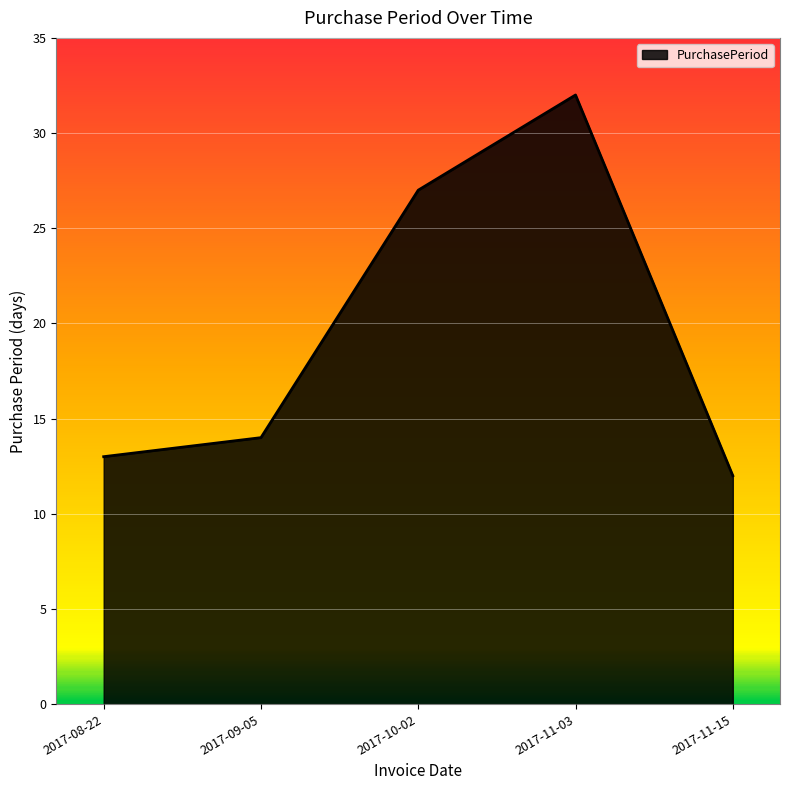

Reading left to right, extract all data points from this chart.

13	14	27	32	12